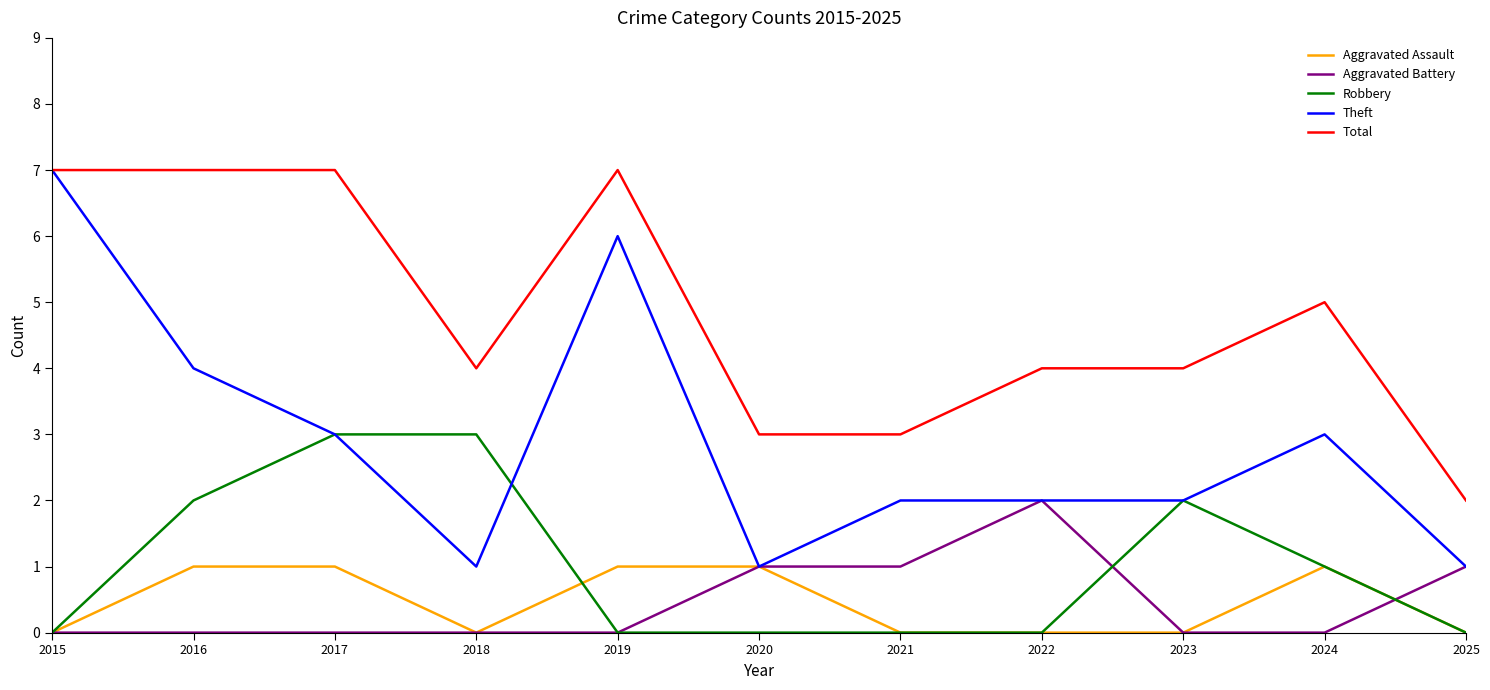

Reading left to right, extract all data points from this chart.

Aggravated Assault: 2015=0	2016=1	2017=1	2018=0	2019=1	2020=1	2021=0	2022=0	2023=0	2024=1	2025=0
Aggravated Battery: 2015=0	2016=0	2017=0	2018=0	2019=0	2020=1	2021=1	2022=2	2023=0	2024=0	2025=1
Robbery: 2015=0	2016=2	2017=3	2018=3	2019=0	2020=0	2021=0	2022=0	2023=2	2024=1	2025=0
Theft: 2015=7	2016=4	2017=3	2018=1	2019=6	2020=1	2021=2	2022=2	2023=2	2024=3	2025=1
Total: 2015=7	2016=7	2017=7	2018=4	2019=7	2020=3	2021=3	2022=4	2023=4	2024=5	2025=2